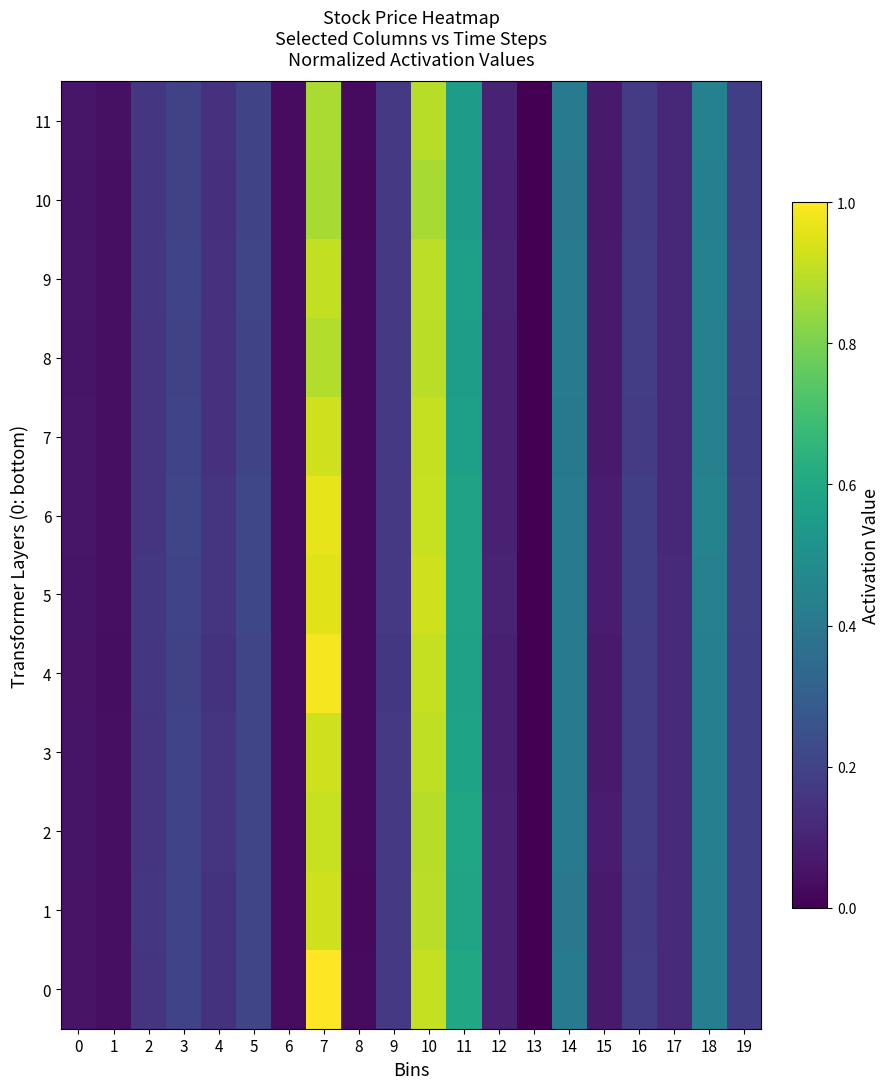

List the series in order of their peak value, highest first.

0, 4, 6, 5, 1, 3, 7, 2, 9, 8, 11, 10